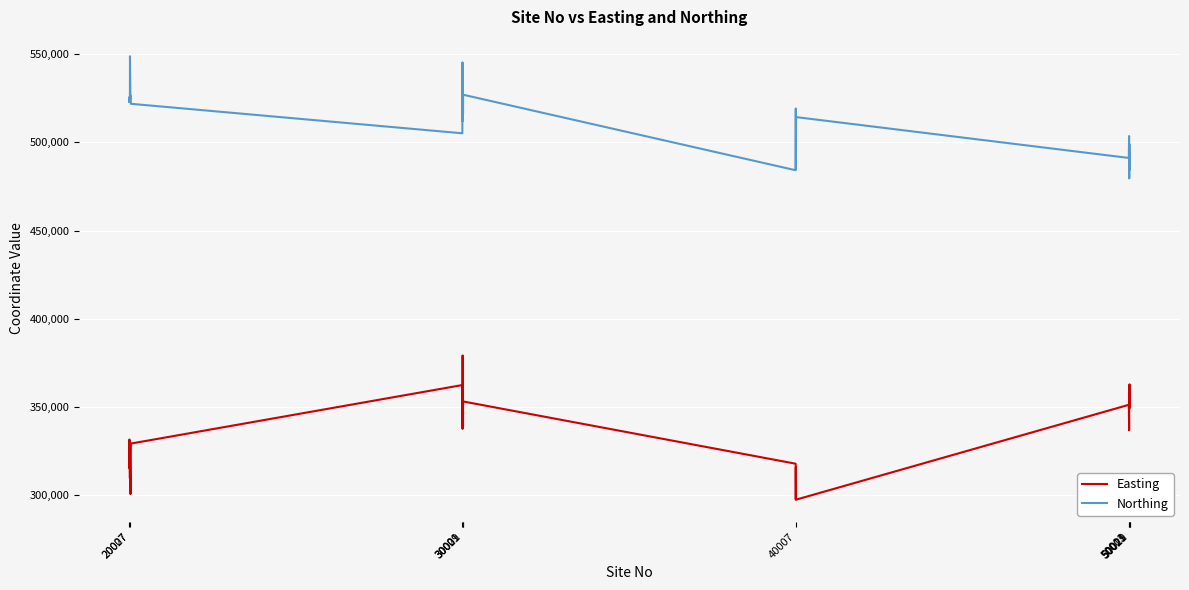

What is the minimum value shown in the chart?

297511